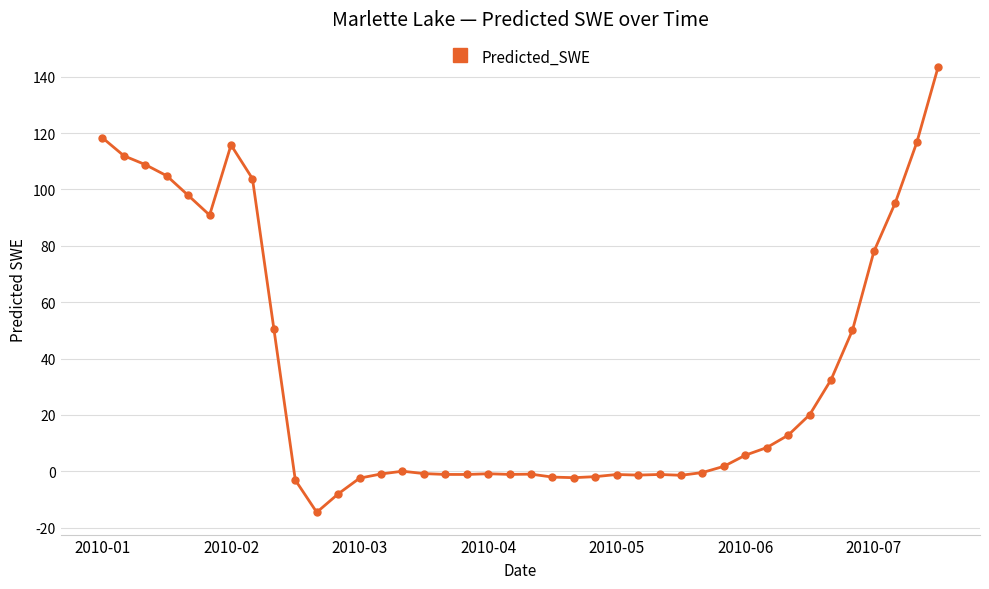

What is the value of the 8th point from the left?

103.8